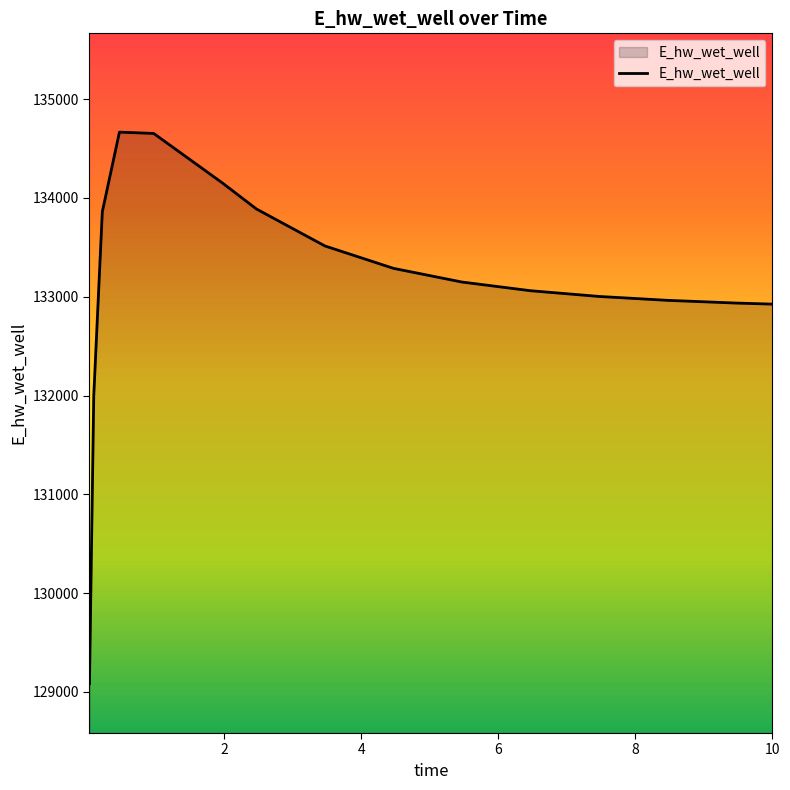

What is the sum of all values?

1997145.8